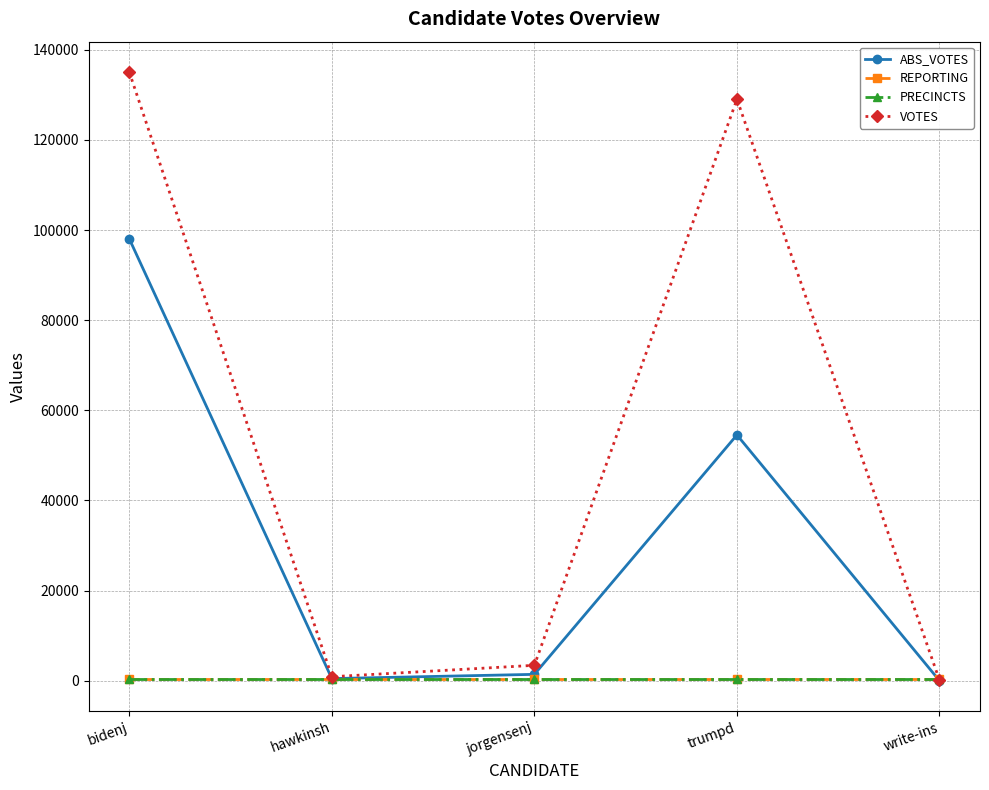

What value does the ABS_VOTES series have at bidenj, to the nearest 10?

98060